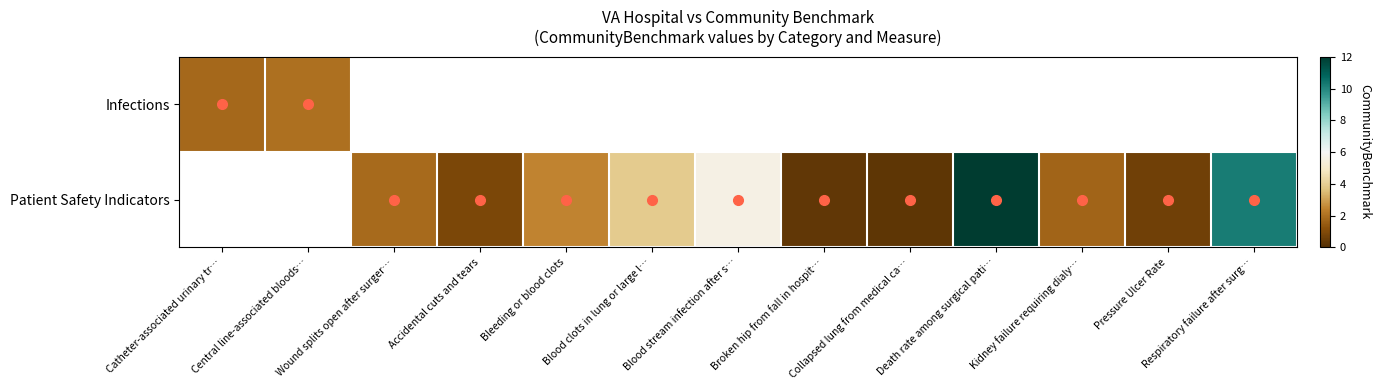

What is the maximum value shown in the chart?

176.6